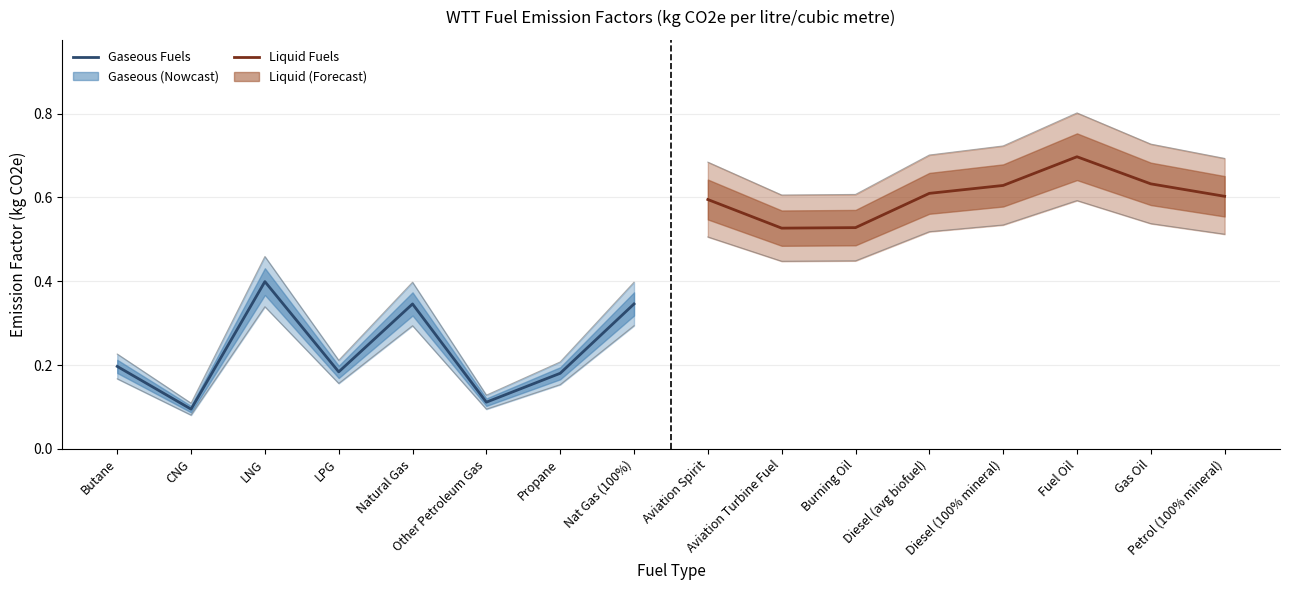

True or false: Liquid Fuels and Gaseous Fuels intersect in this chart.

False